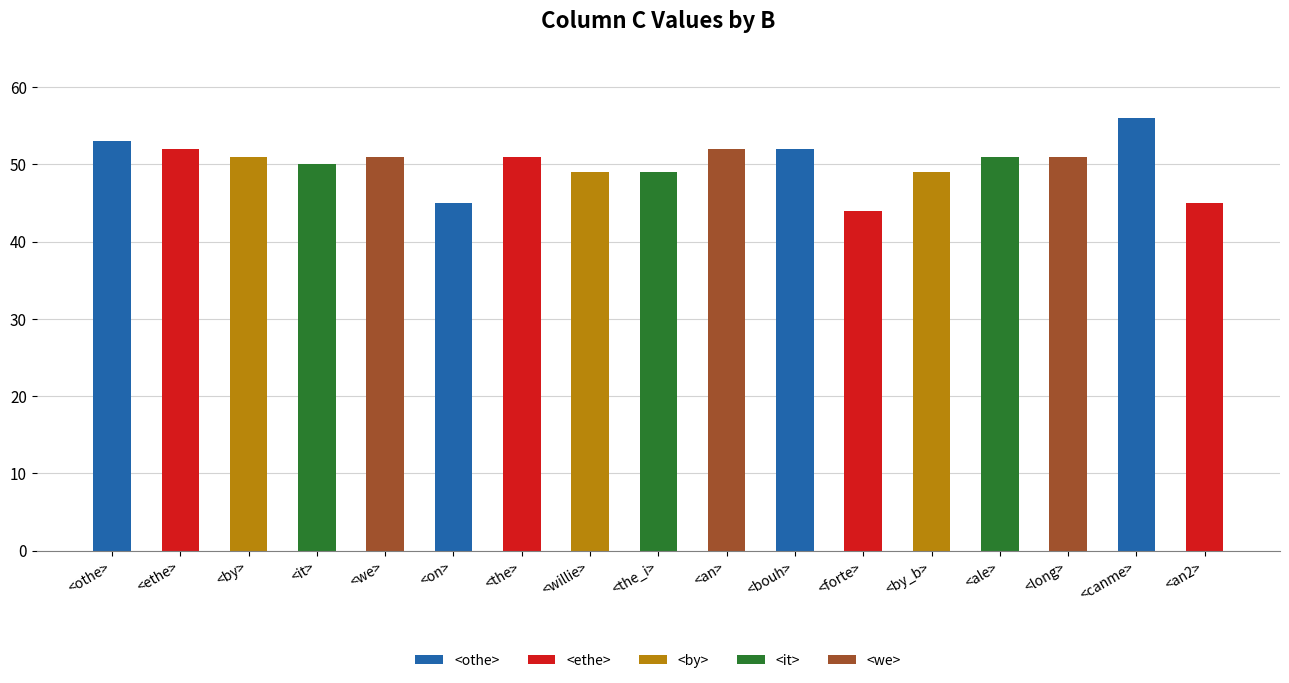

Approximately how many times larger is the value at <an> compared to <ethe>?

1.0